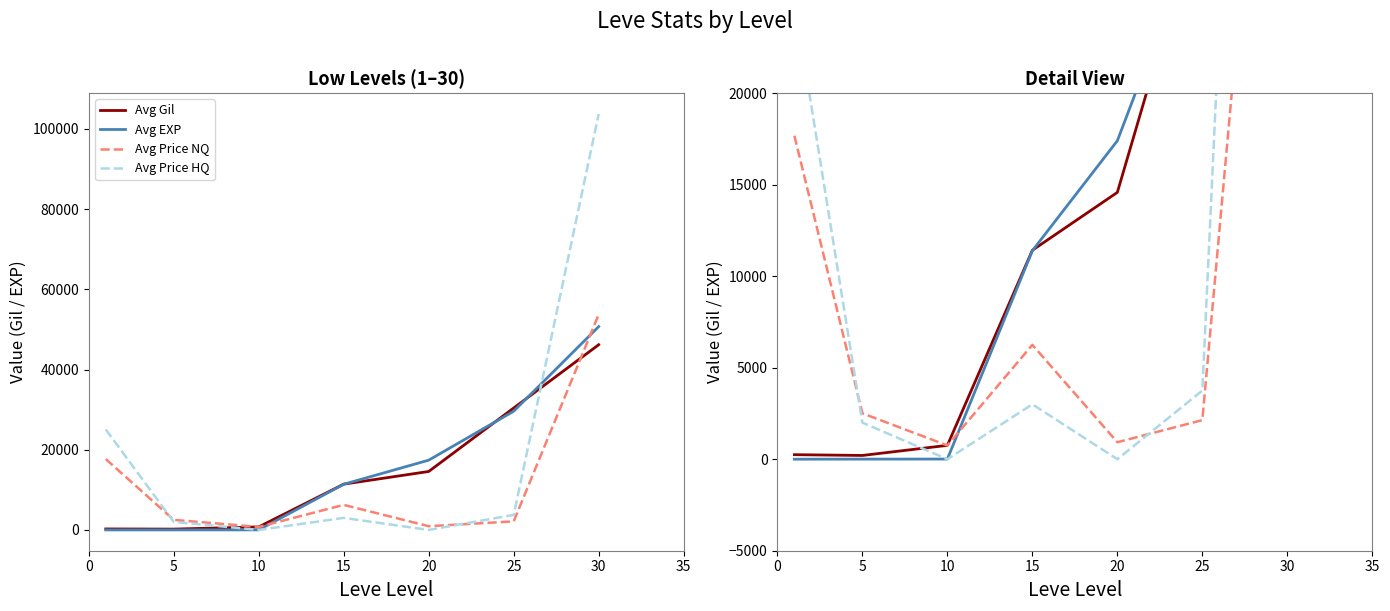

What is the difference between the maximum and minimum values in the Avg Price NQ series?

53000